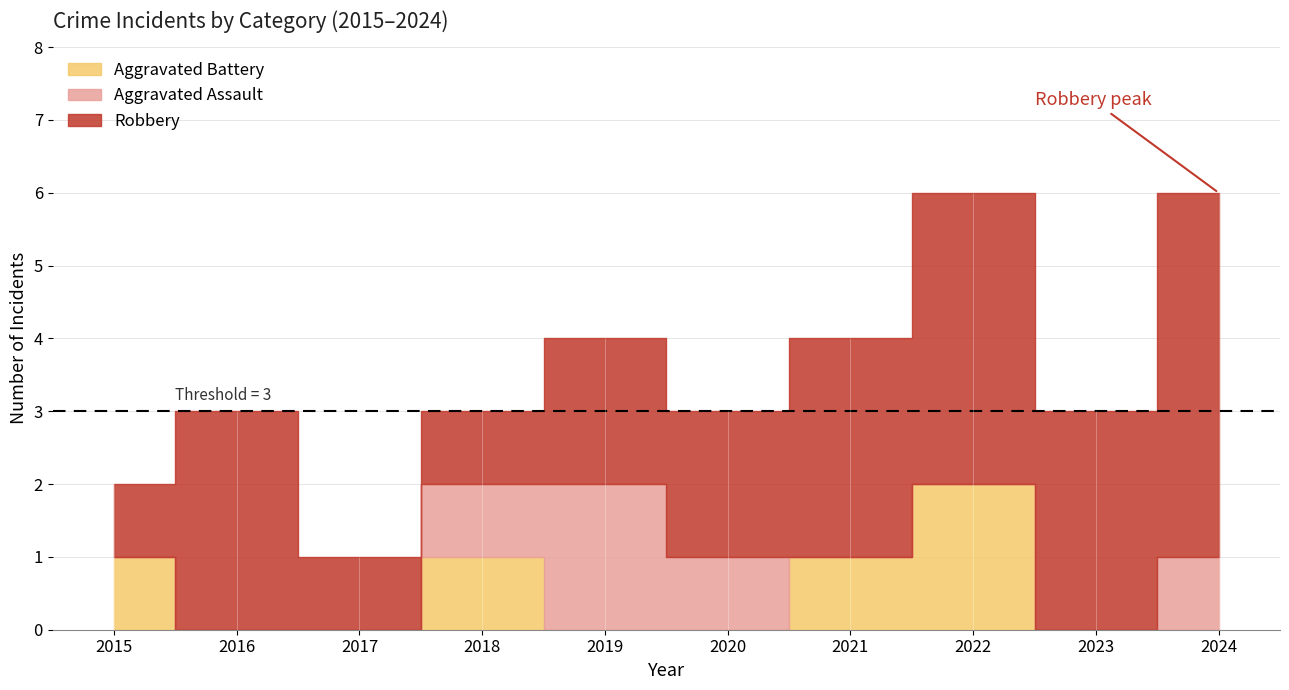

True or false: Aggravated Assault and Total cross at least once.

False